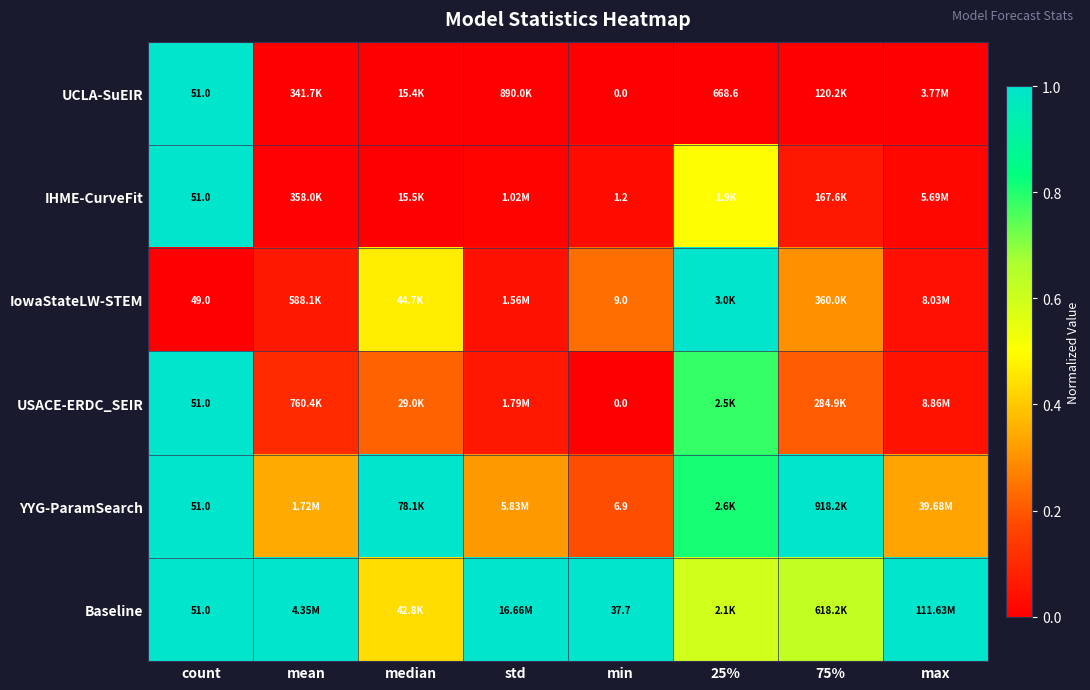

Where is IHME-CurveFit nearest to the value 0?

median